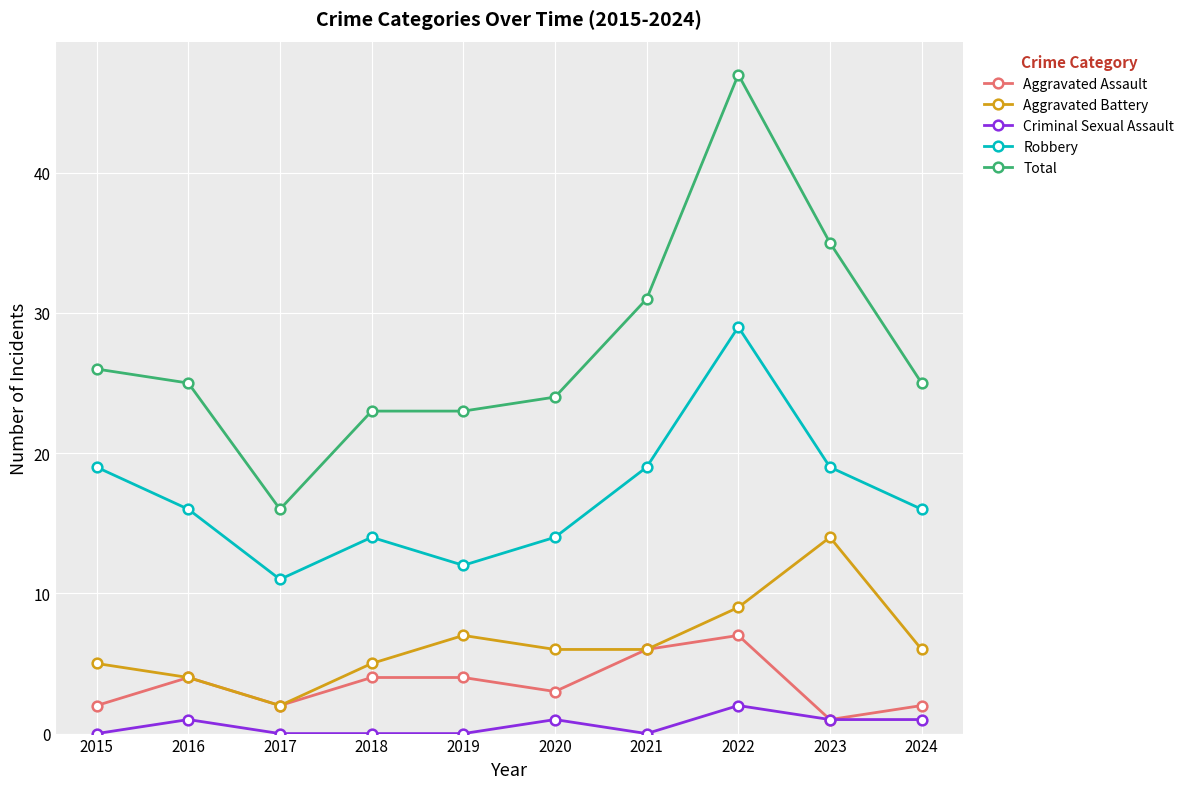

True or false: Aggravated Assault has more than 0 points higher than both neighbors.

True